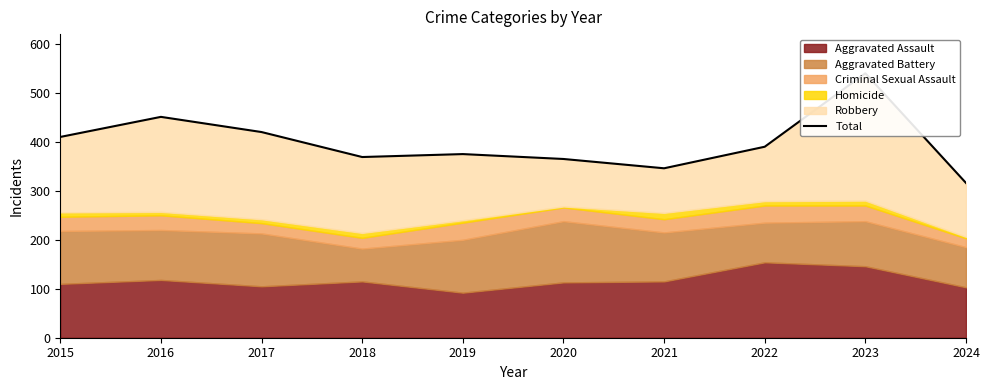

Rank the categories by value from highest to lowest.

2023, 2016, 2017, 2015, 2022, 2019, 2018, 2020, 2021, 2024